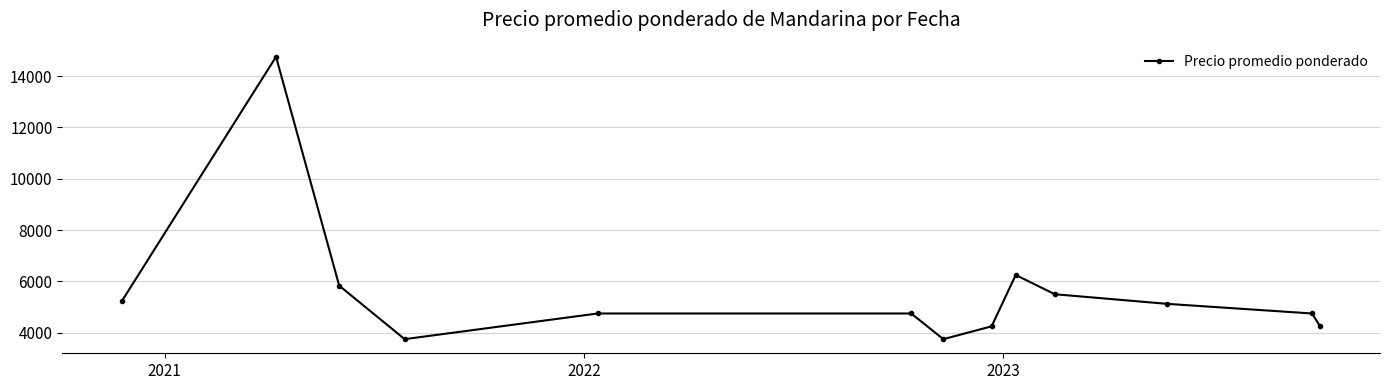

What is the value of the 7th point from the left?

3750.0